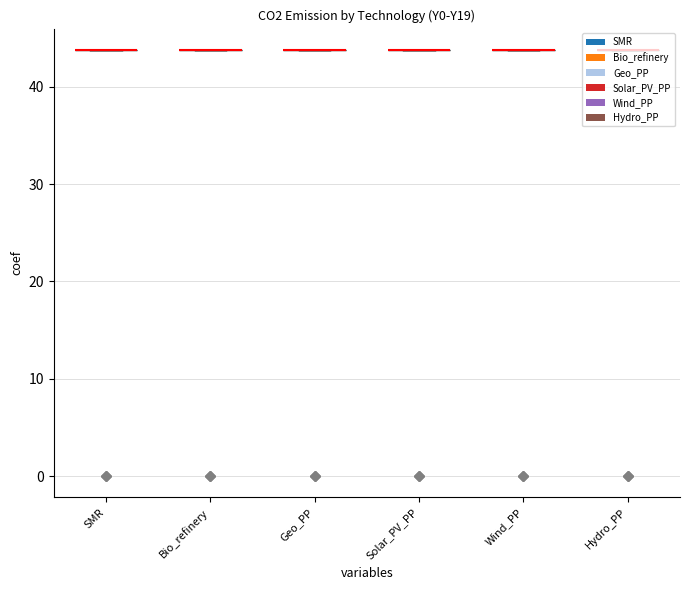

How many bars are there in each group?

6